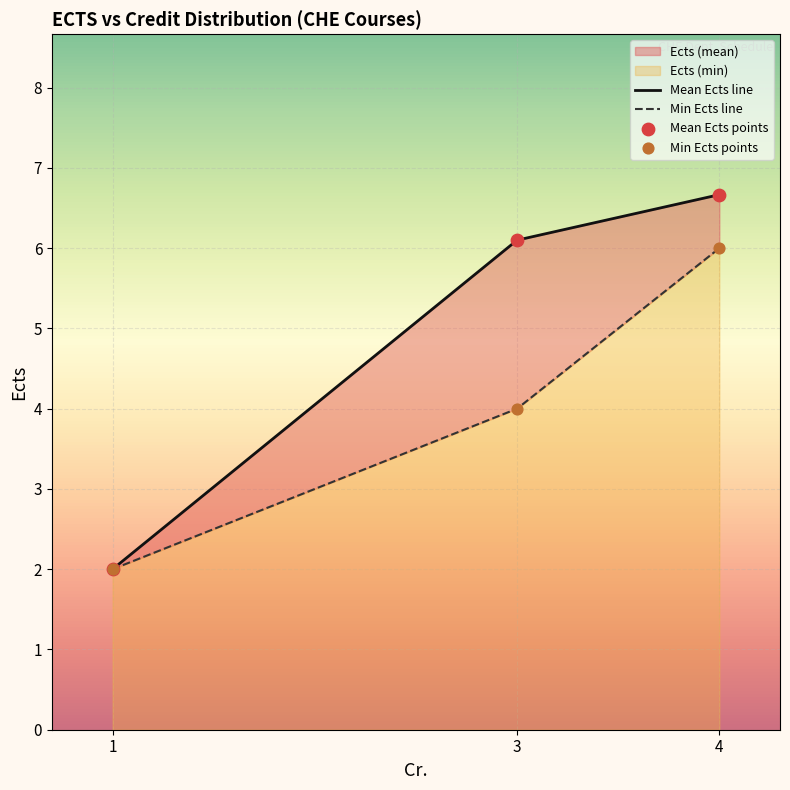

Is the value of Min Ects line at 4 greater than the value of Mean Ects points at 1?

Yes